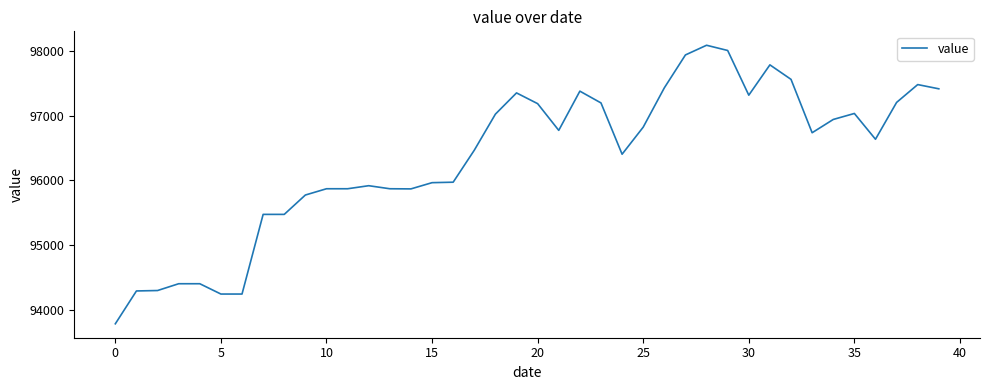

What is the difference between the maximum and minimum values?

4302.2